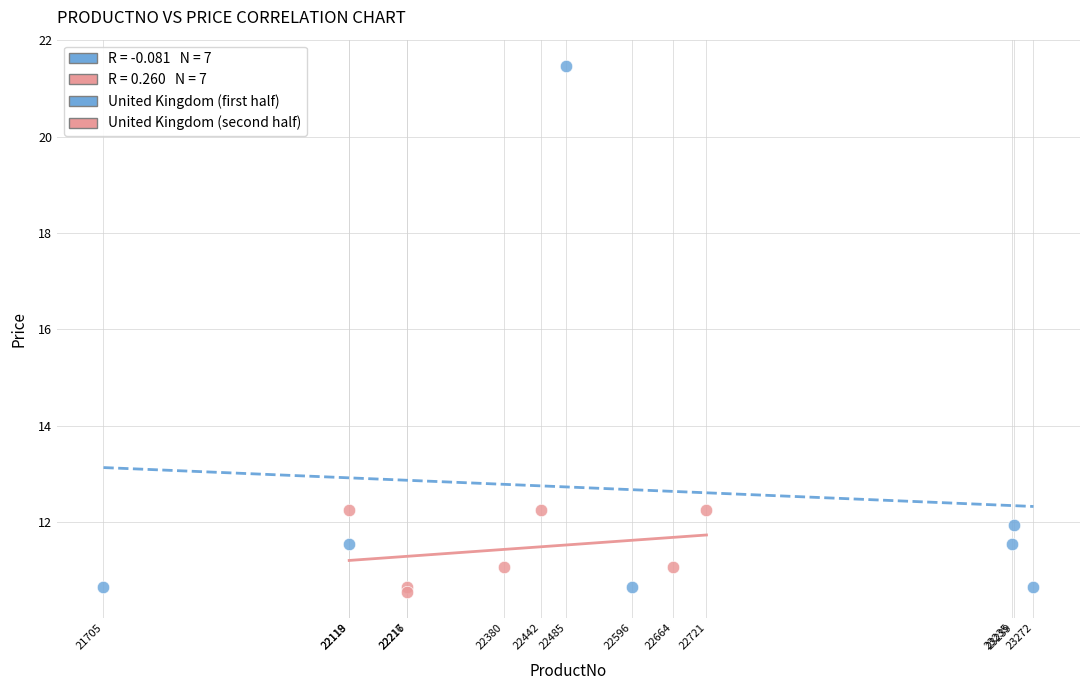

Which series reaches the minimum Y coordinate?

United Kingdom (second half)